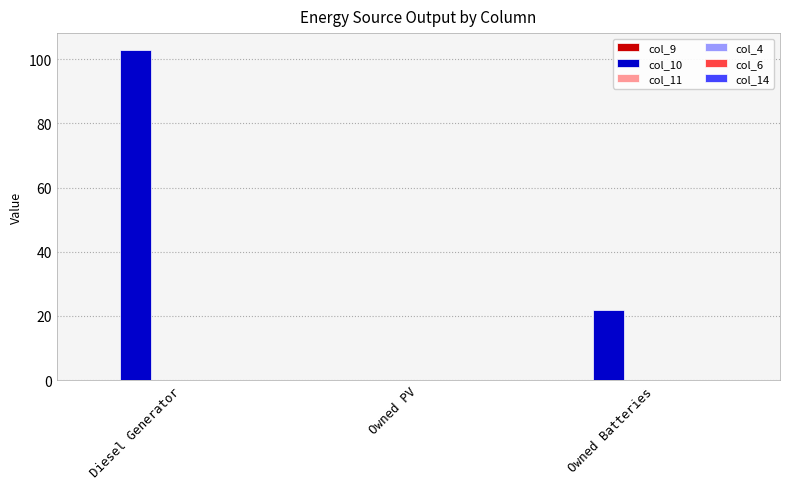

How many groups of bars are there?

3